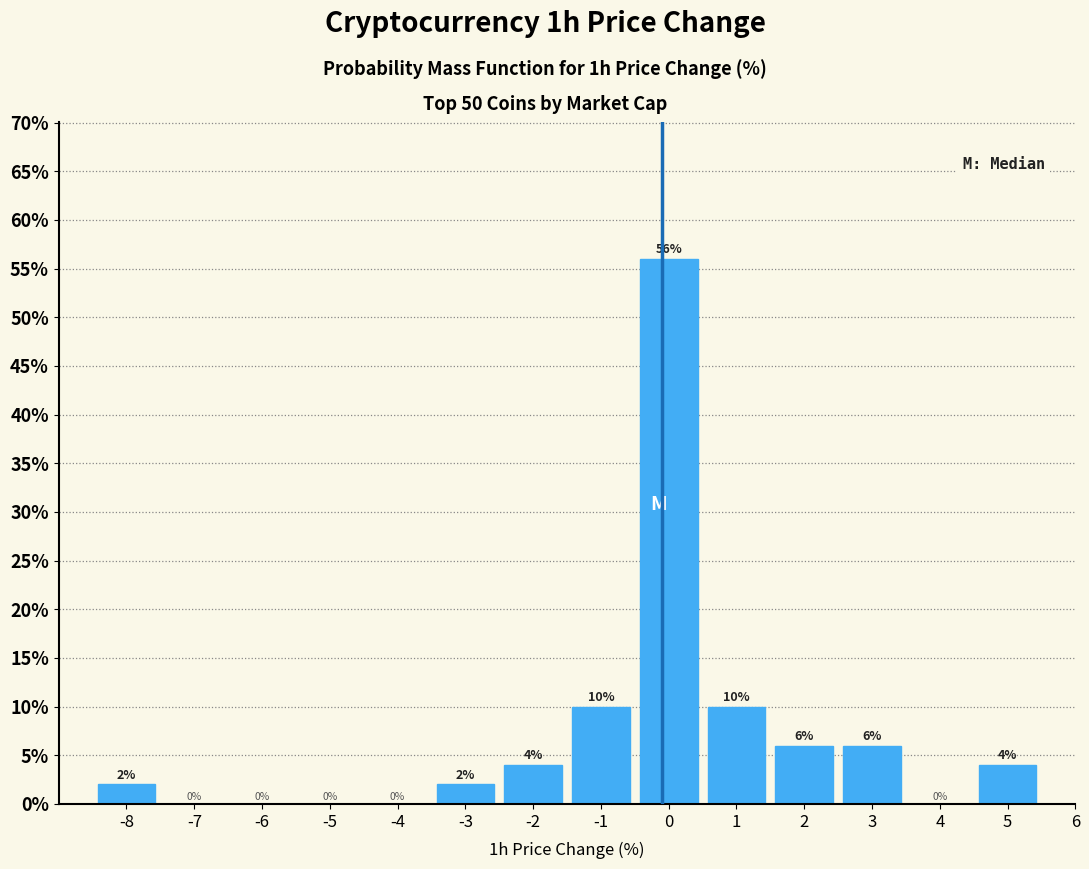

How tall is the bar that spans 4.5 to 5.5 on the x-axis?

4